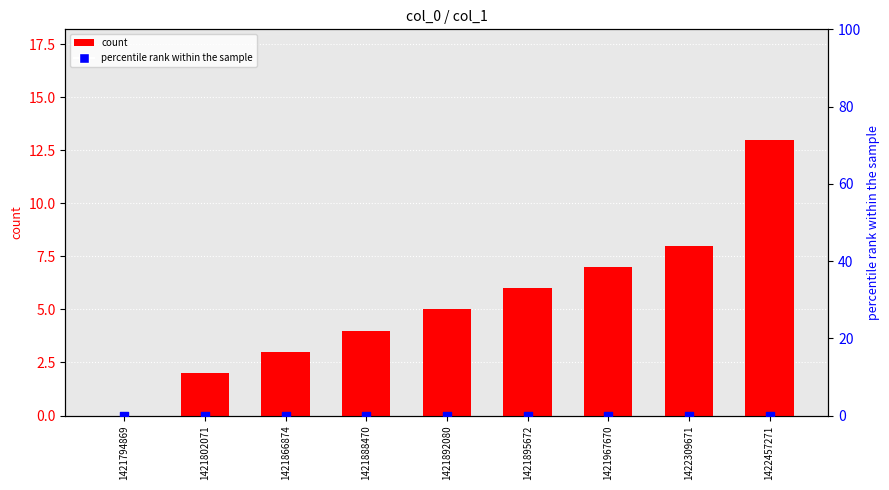

At which category is the sum across all series the highest?

1422457271